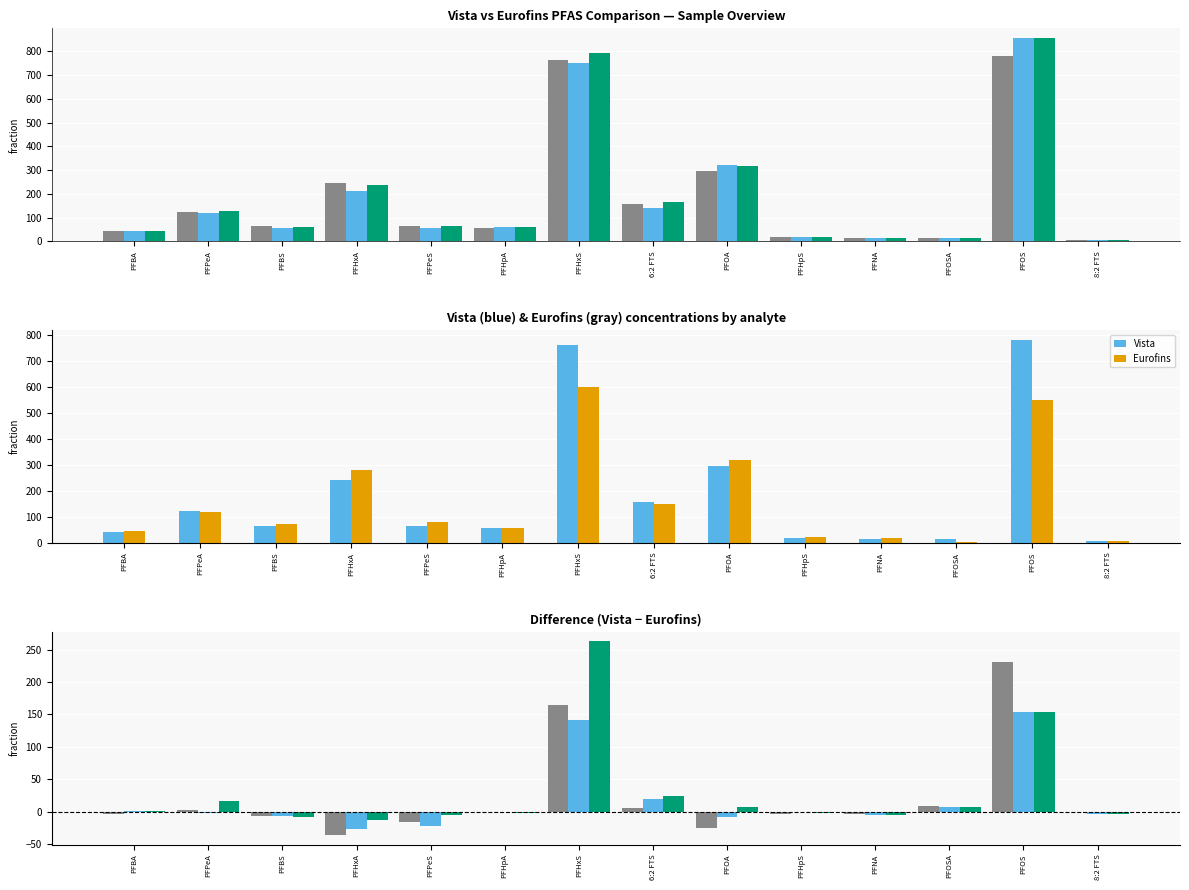

Reading left to right, list all the values displayed in this chart.

JBA057-SW-SPILL: -4.5	2.0	-6.8	-36.0	-16.1	-1.2	164.0	6.0	-25.0	-3.7	-3.9	9.1	231.0	-0.2
JBA058-SW-RIPP: 1.2	-2.0	-6.7	-27.0	-21.8	-0.2	142.0	20.0	-8.0	-1.2	-5.4	6.6	154.0	-3.8
JBA059-SW-DOWN: 0.3	16.0	-8.1	-13.0	-4.7	-2.4	263.0	24.0	7.0	-2.4	-5.4	6.6	154.0	-3.8
Vista: 41.5	122.0	65.2	244.0	64.9	55.8	764.0	156.0	295.0	17.3	13.1	13.9	781.0	5.8
Eurofins: 46.0	120.0	72.0	280.0	81.0	57.0	600.0	150.0	320.0	21.0	17.0	4.8	550.0	6.1